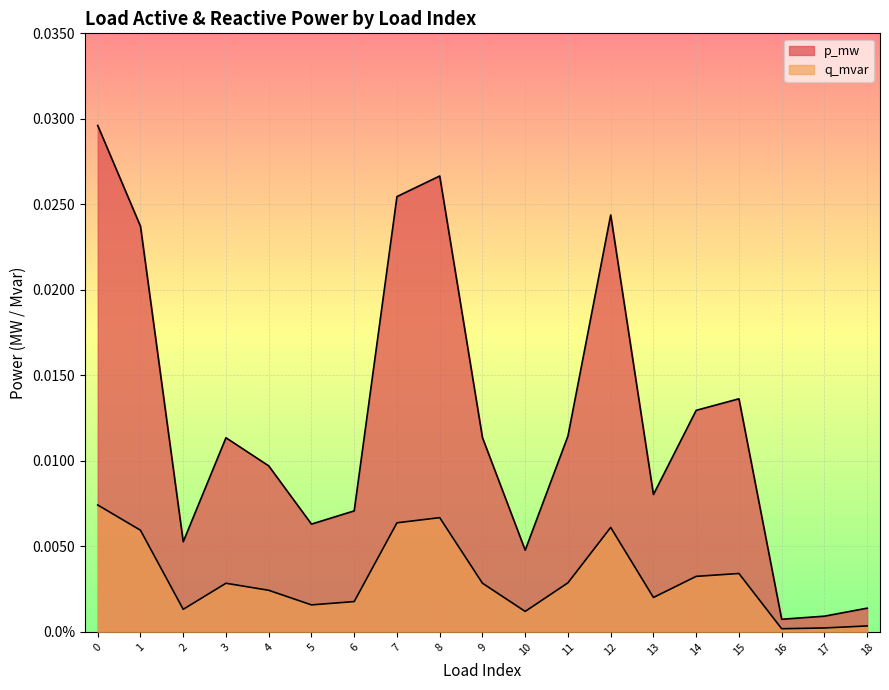

Does the chart display data point markers on the line(s)?

No